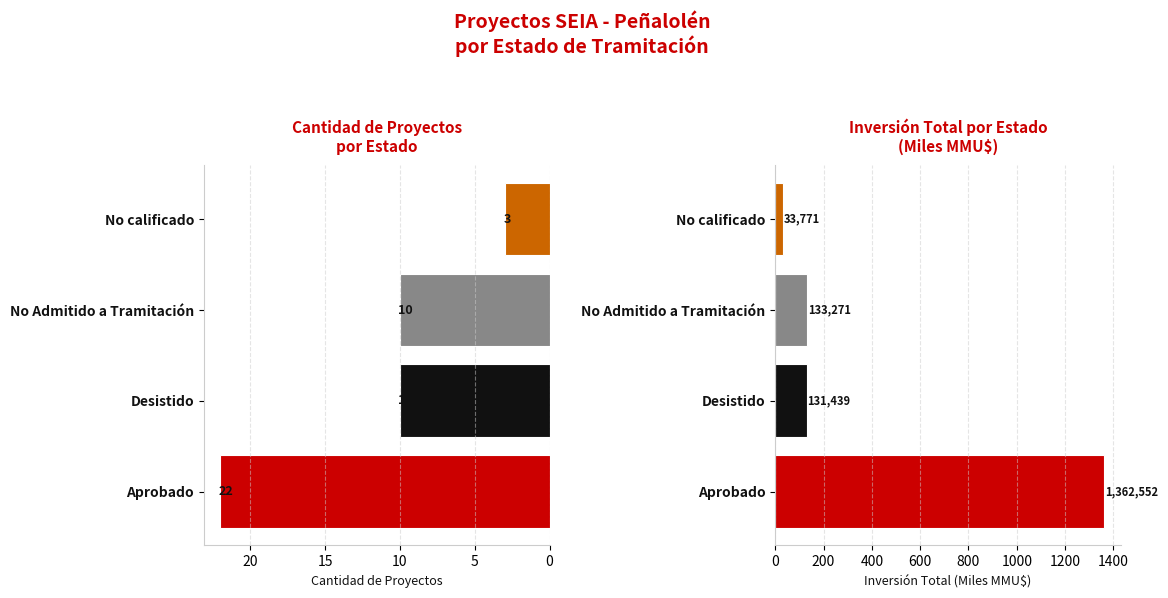

What is the difference between the Cantidad de Proyectos values at Aprobado and No Admitido a Tramitación?

12.0